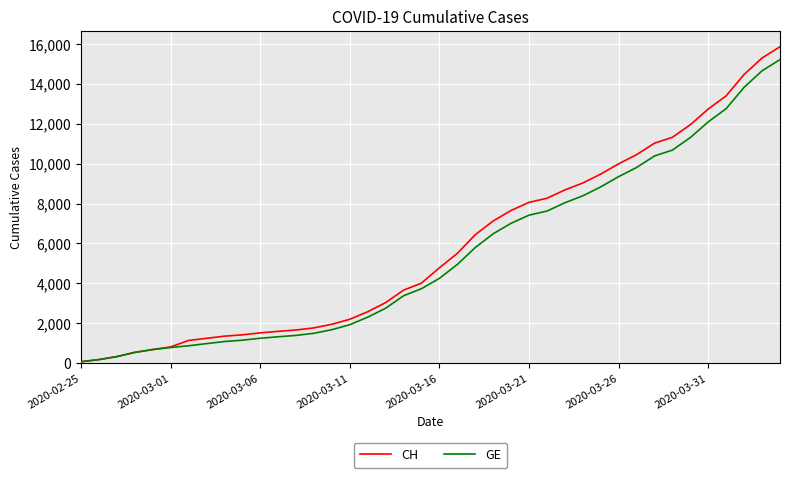

What are all the series names shown in the legend?

CH, GE